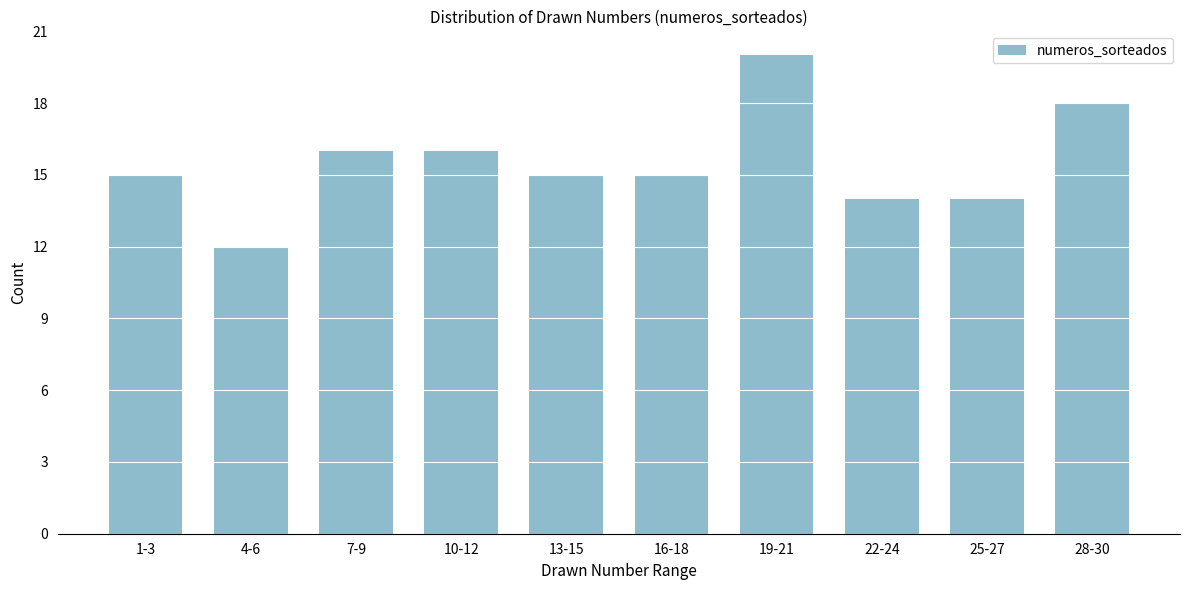

Reading right to left, list all the values displayed in this chart.

18	14	14	20	15	15	16	16	12	15